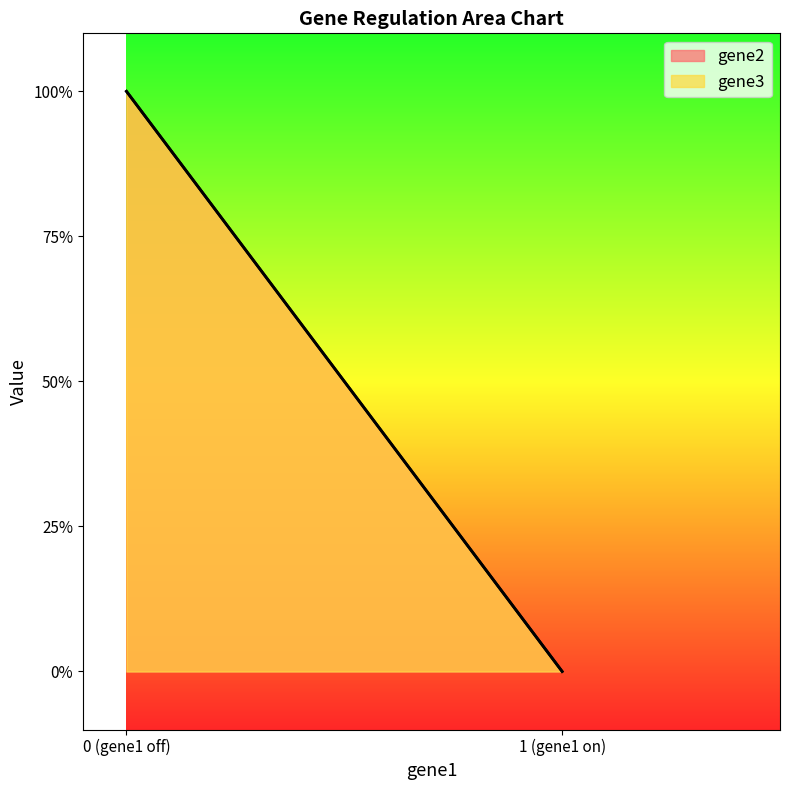

What is the total value across all series at 0 (gene1 off)?

2